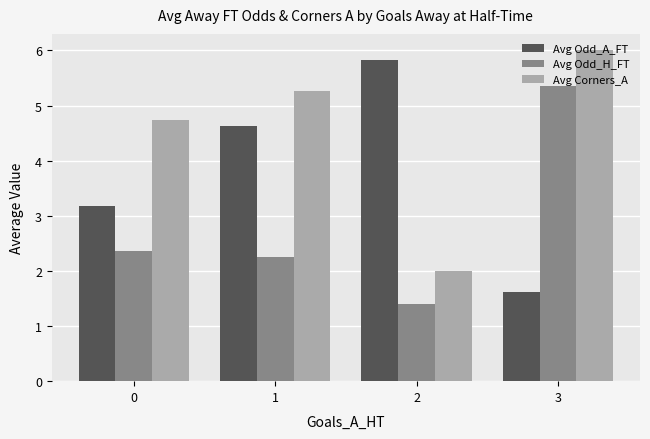

The Avg Odd_A_FT series shows 4.6 at 1. True or false?

True